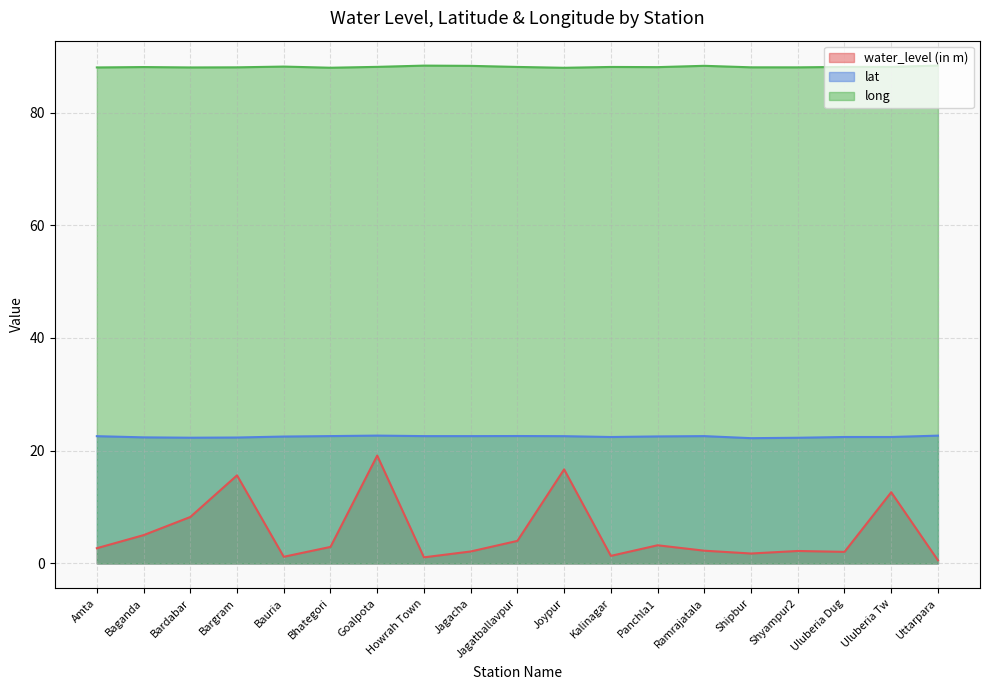

Reading right to left, what are all the values shown in this chart?

water_level (in m): Uttarpara=0.6	Uluberia Tw=12.6	Uluberia Dug=2.0	Shyampur2=2.2	Shipbur=1.8	Ramrajatala=2.3	Panchla1=3.2	Kalinagar=1.3	Joypur=16.7	Jagatballavpur=4.0	Jagacha=2.1	Howrah Town=1.1	Goalpota=19.1	Bhategori=2.9	Bauria=1.2	Bargram=15.6	Bardabar=8.2	Baganda=5.0	Amta=2.7
lat: Uttarpara=22.7	Uluberia Tw=22.4	Uluberia Dug=22.4	Shyampur2=22.3	Shipbur=22.2	Ramrajatala=22.6	Panchla1=22.5	Kalinagar=22.4	Joypur=22.6	Jagatballavpur=22.6	Jagacha=22.6	Howrah Town=22.6	Goalpota=22.7	Bhategori=22.6	Bauria=22.5	Bargram=22.3	Bardabar=22.3	Baganda=22.4	Amta=22.6
long: Uttarpara=88.3	Uluberia Tw=88.1	Uluberia Dug=88.1	Shyampur2=88.0	Shipbur=88.0	Ramrajatala=88.3	Panchla1=88.1	Kalinagar=88.1	Joypur=87.9	Jagatballavpur=88.1	Jagacha=88.3	Howrah Town=88.3	Goalpota=88.1	Bhategori=88.0	Bauria=88.2	Bargram=88.0	Bardabar=88.0	Baganda=88.1	Amta=88.0